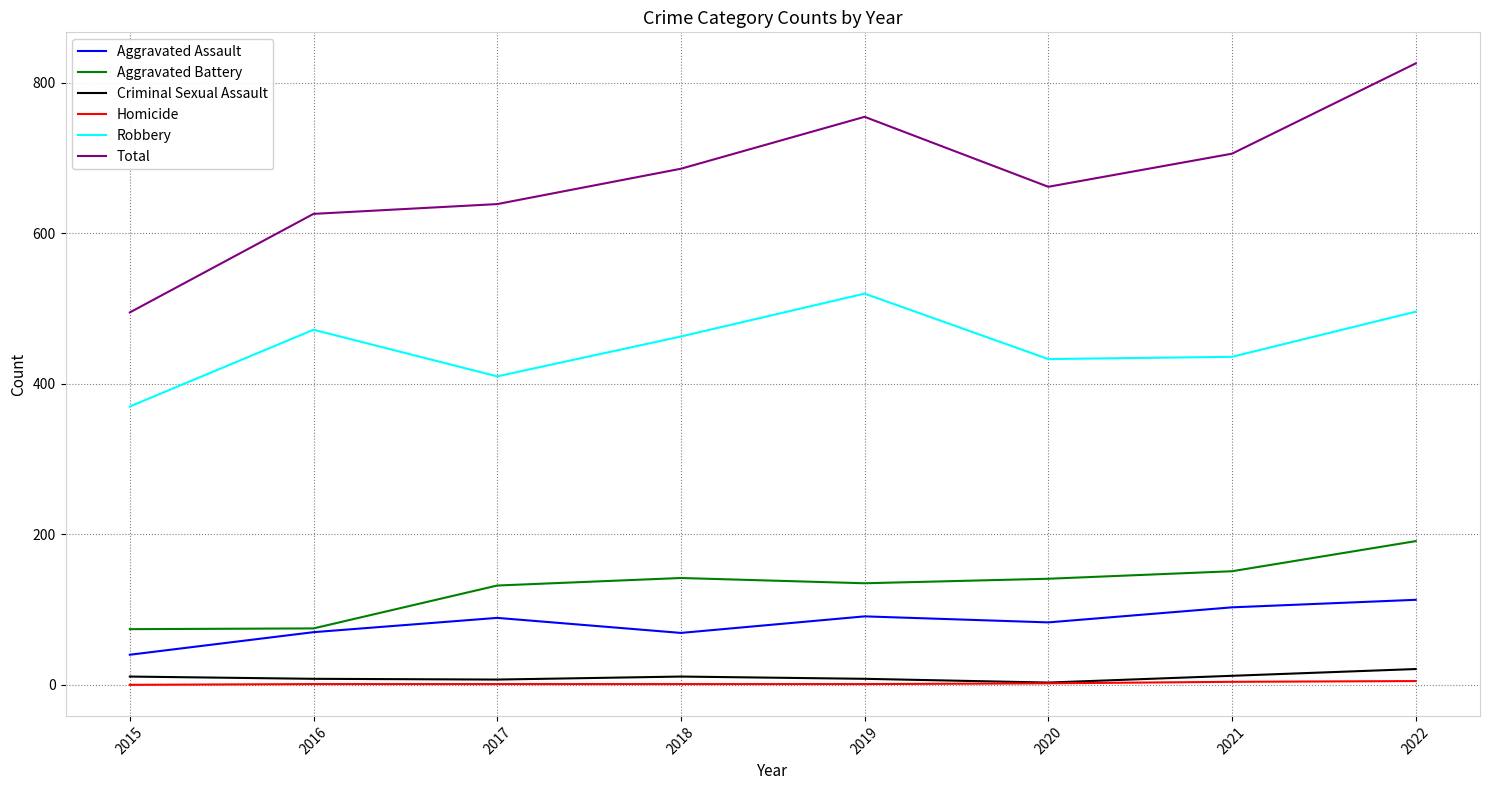

The value of Aggravated Assault at 2017 is 89. True or false?

True